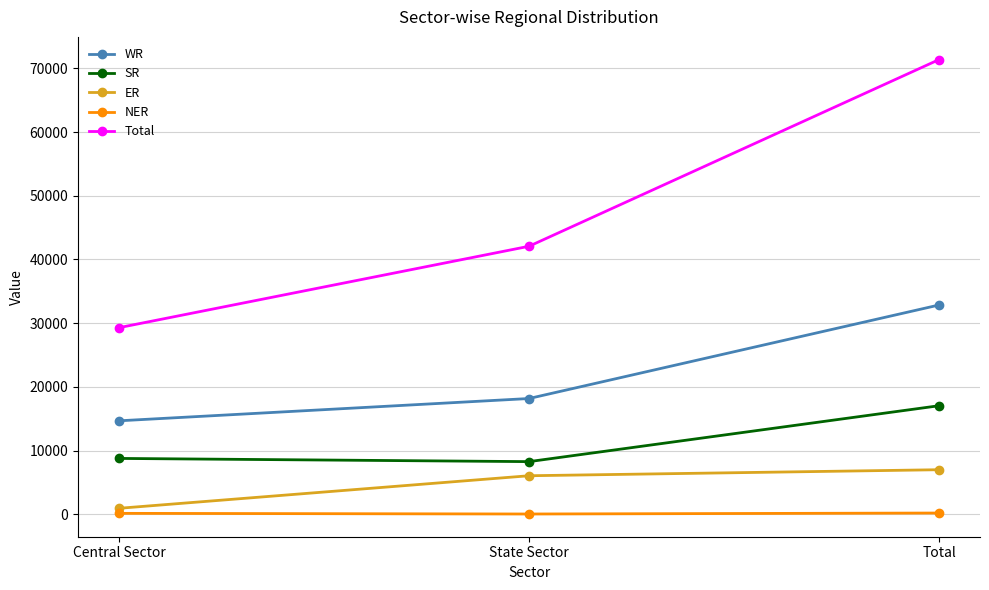

The WR series shows 18174 at State Sector. True or false?

True